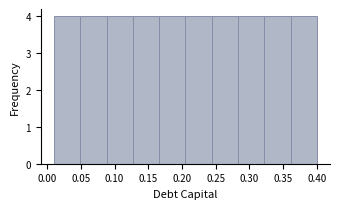

Reading left to right, transcribe this chart: for each bar, give the range it covers on the x-axis and its height. Neither the bar edges nor the heights are printed on the chart, so give them approximately, as read against the axes.

0.010 to 0.049: 4
0.049 to 0.088: 4
0.088 to 0.127: 4
0.127 to 0.166: 4
0.166 to 0.205: 4
0.205 to 0.244: 4
0.244 to 0.283: 4
0.283 to 0.322: 4
0.322 to 0.361: 4
0.361 to 0.400: 4